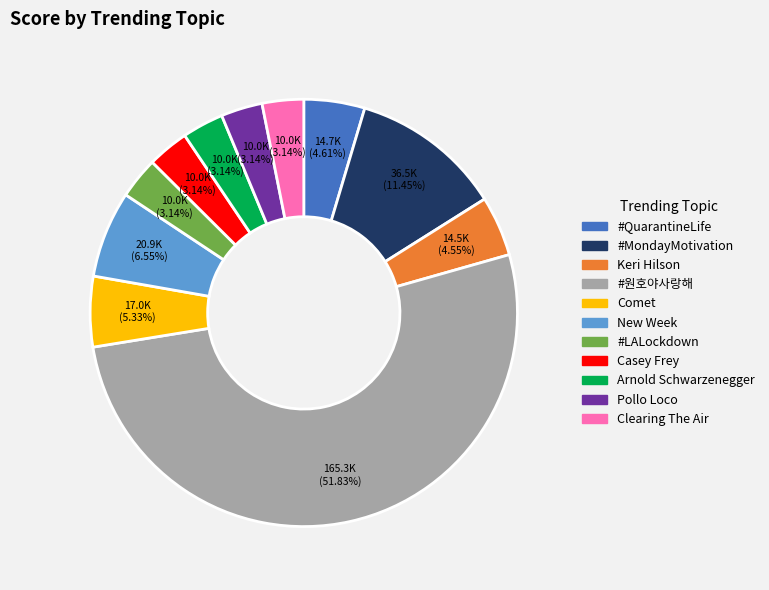

Which category has the biggest portion of the pie?

#원호야사랑해